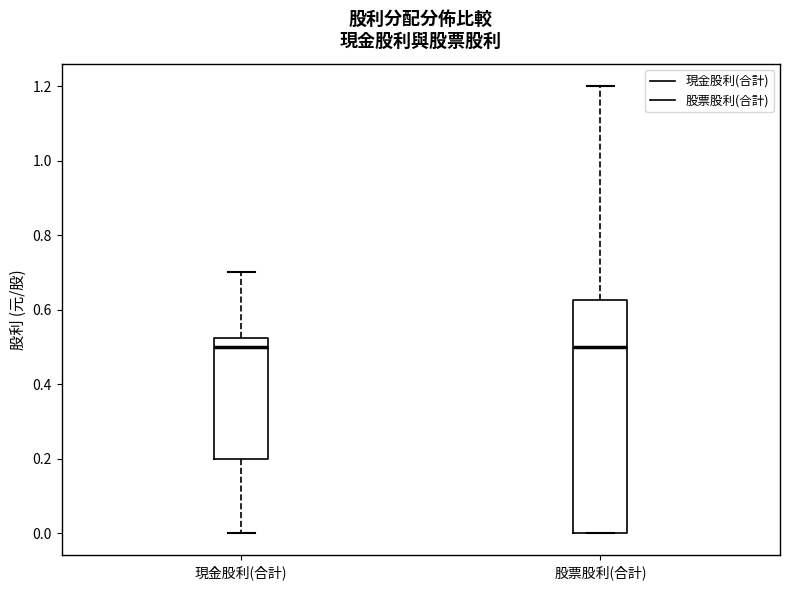

Comparing the boxes themselves (not the whiskers), which one is the tallest?

股票股利(合計)